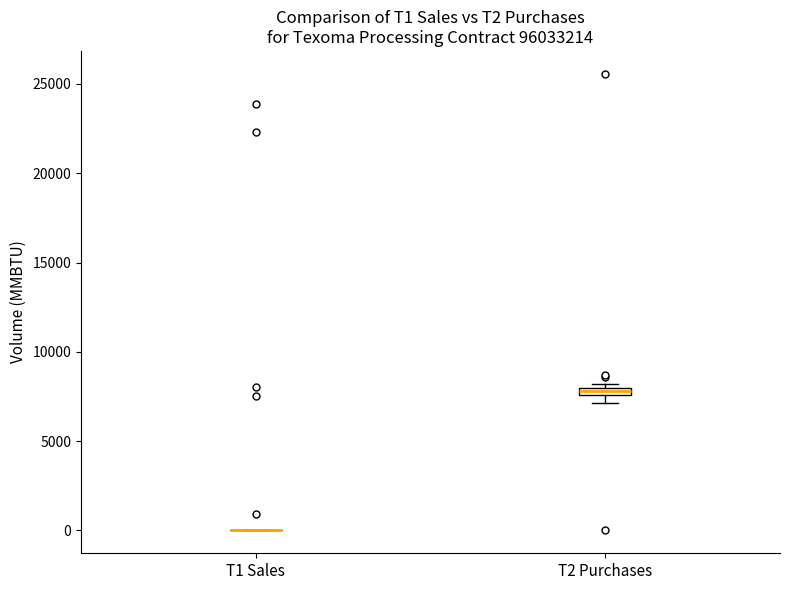

Where is the lower edge of the box for T2 Purchases on the y-axis? The values are not printed on the chart, so give them approximately, as read against the axis.

7500